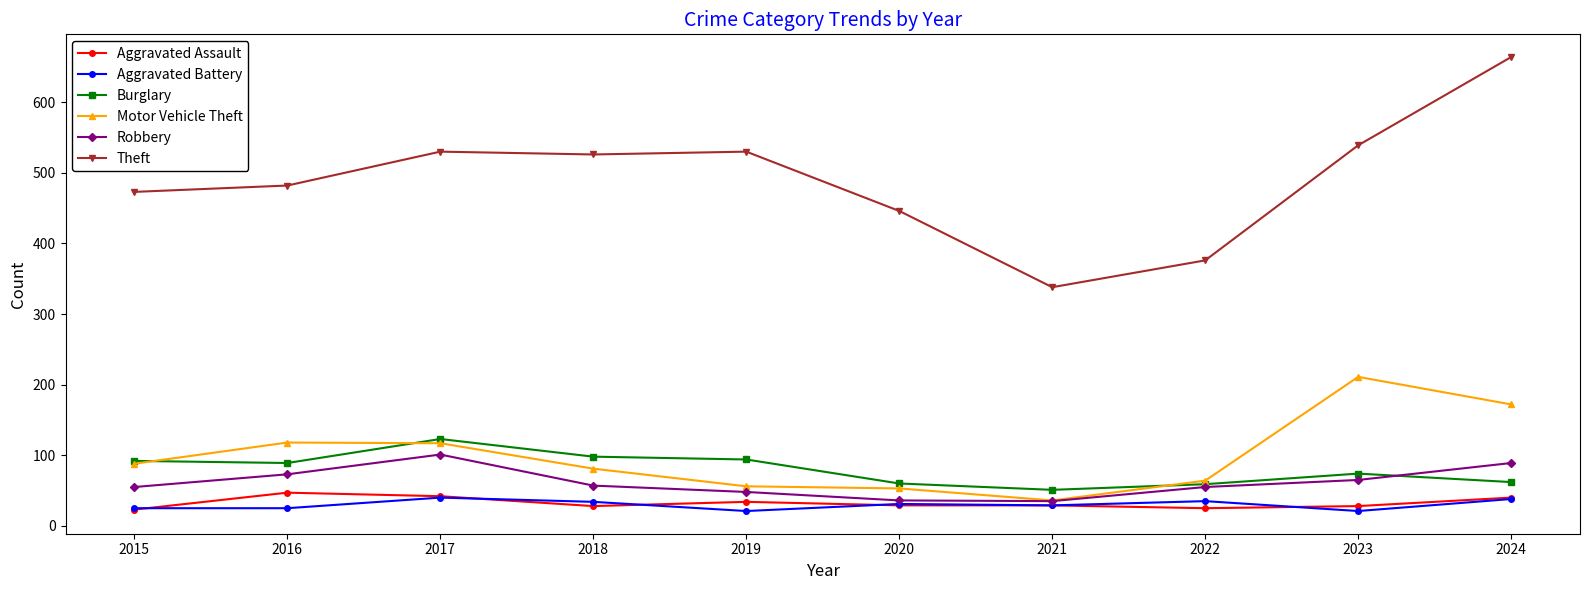

What are all the series names shown in the legend?

Aggravated Assault, Aggravated Battery, Burglary, Motor Vehicle Theft, Robbery, Theft